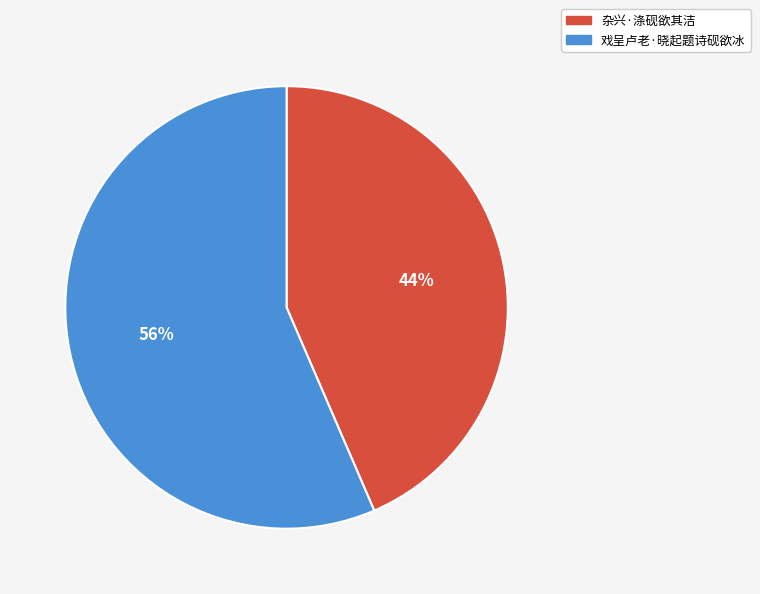

What percentage is the 杂兴·涤砚欲其洁 slice, to the nearest percent?

44%